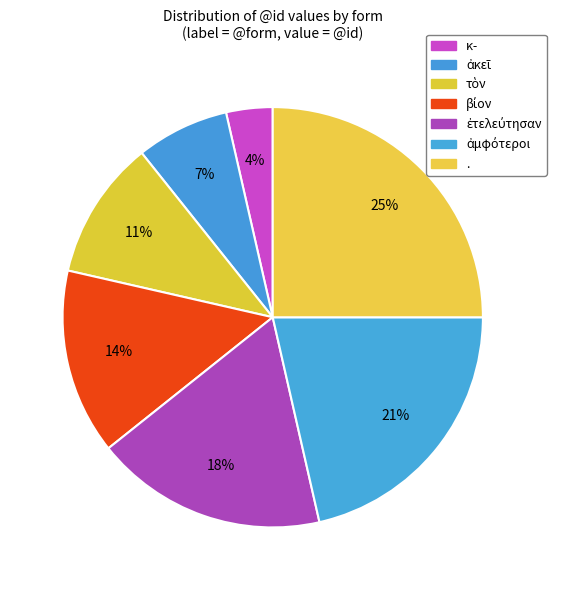

True or false: ἐτελεύτησαν accounts for 18% of the total.

True